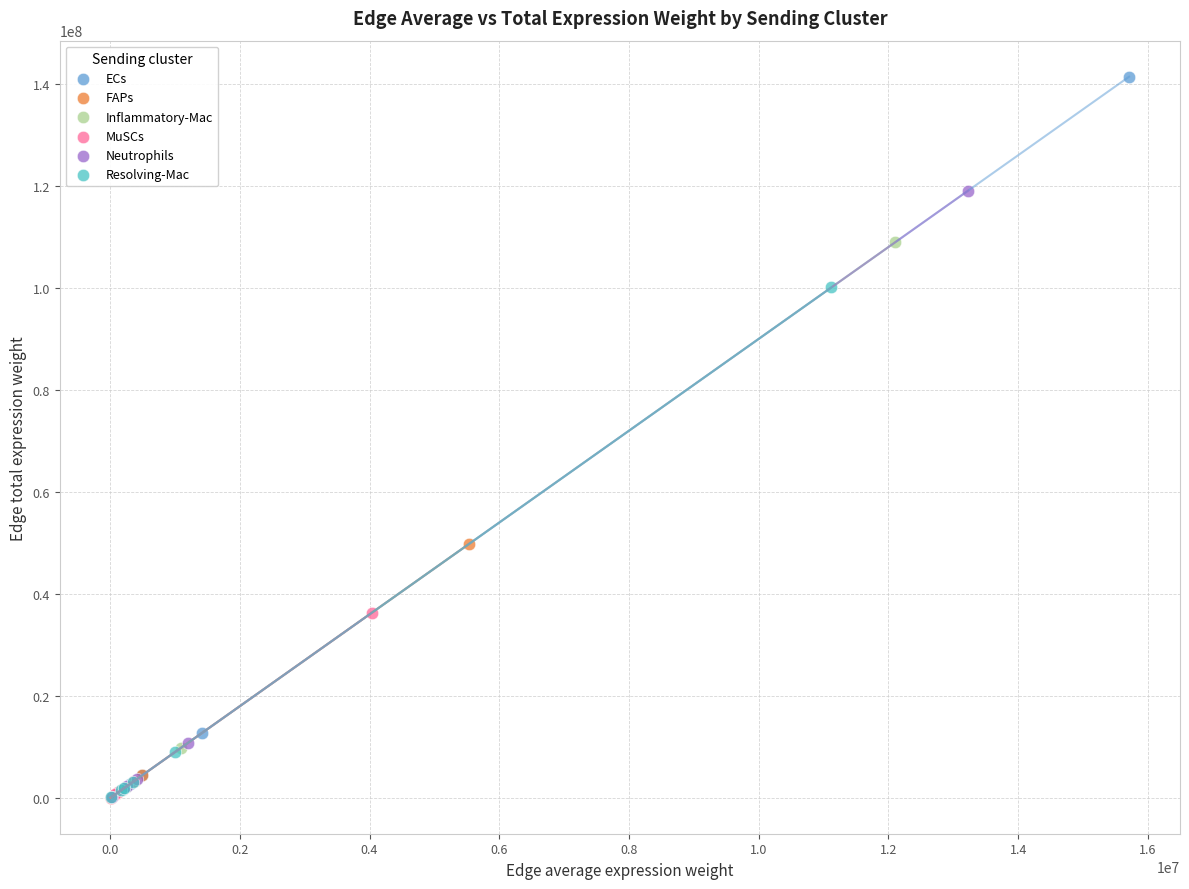

Which series reaches the maximum Y coordinate?

ECs